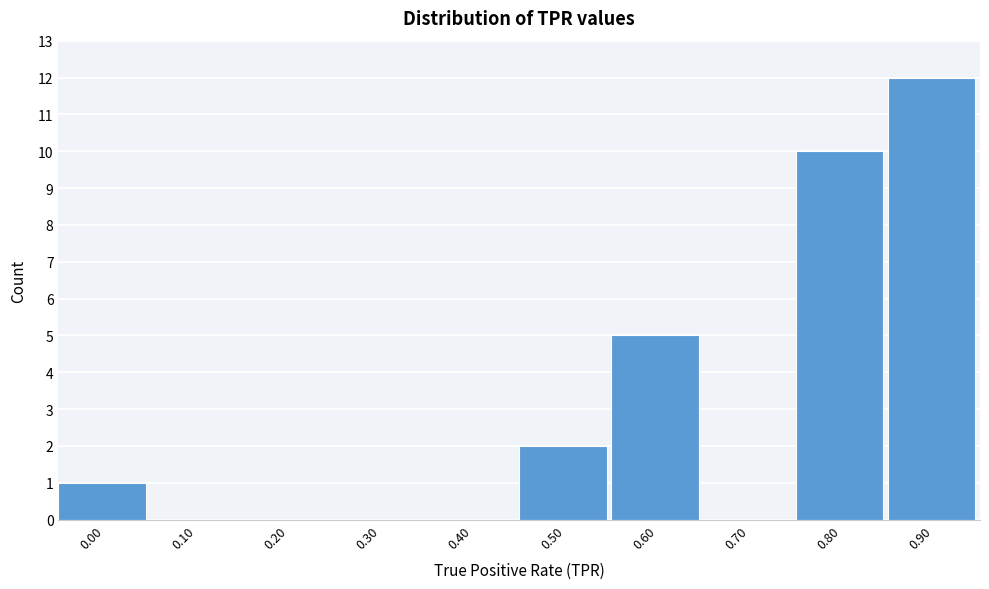

Reading left to right, transcribe all the data shown in this chart.

0.00=1	0.10=0	0.20=0	0.30=0	0.40=0	0.50=2	0.60=5	0.70=0	0.80=10	0.90=12